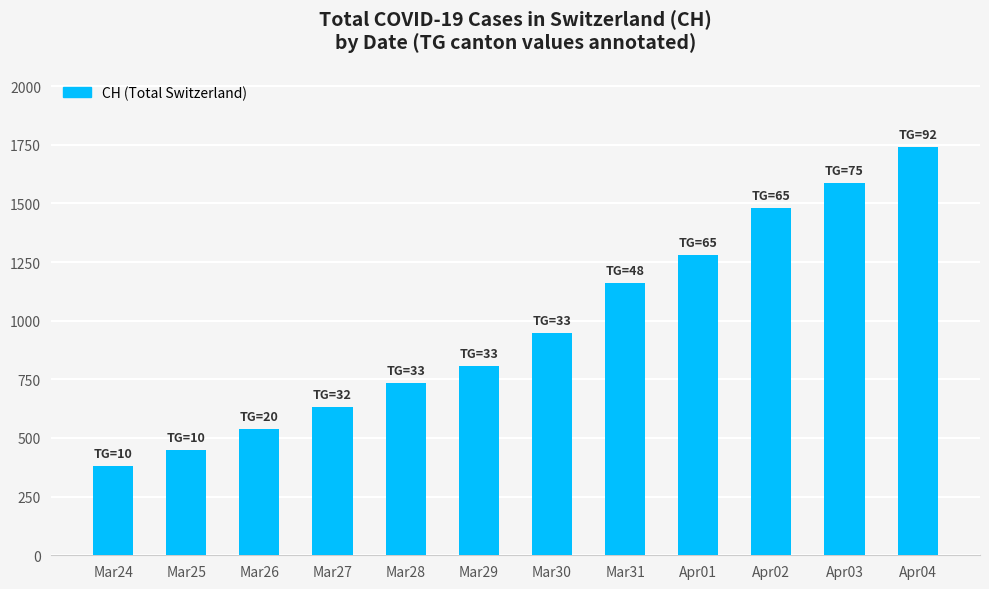

Which category has the lowest value across all series?

Mar24